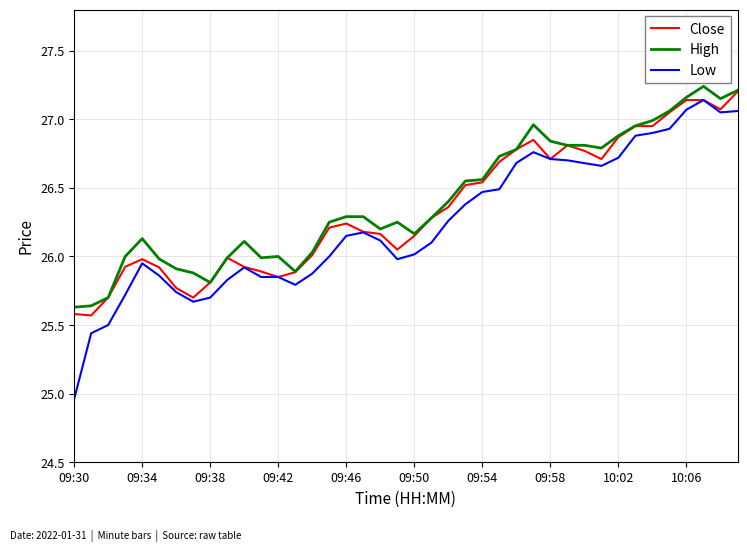

Is this an area chart (filled region under the line)?

No